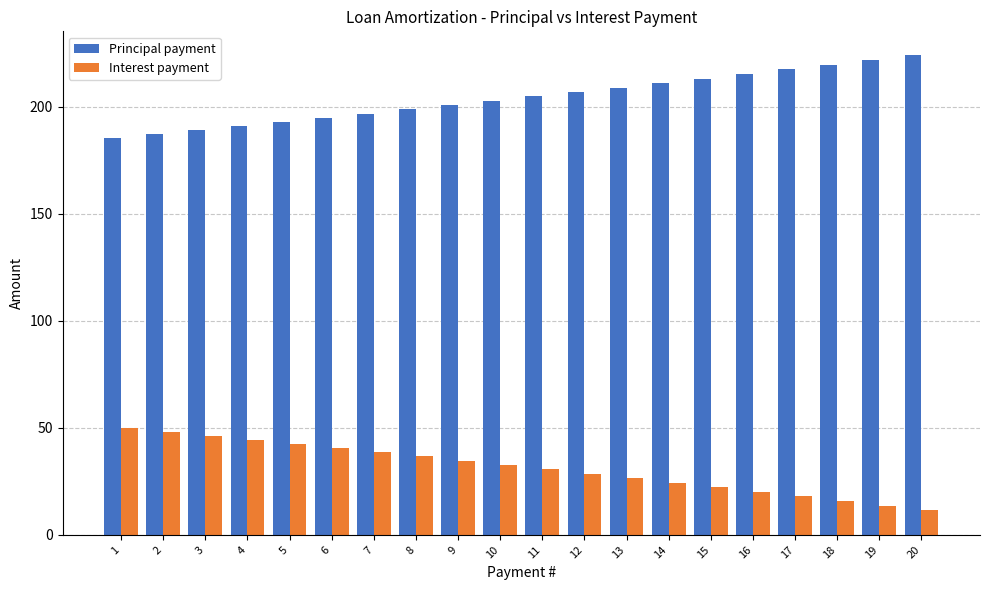

Count the number of categories in the chart.

20